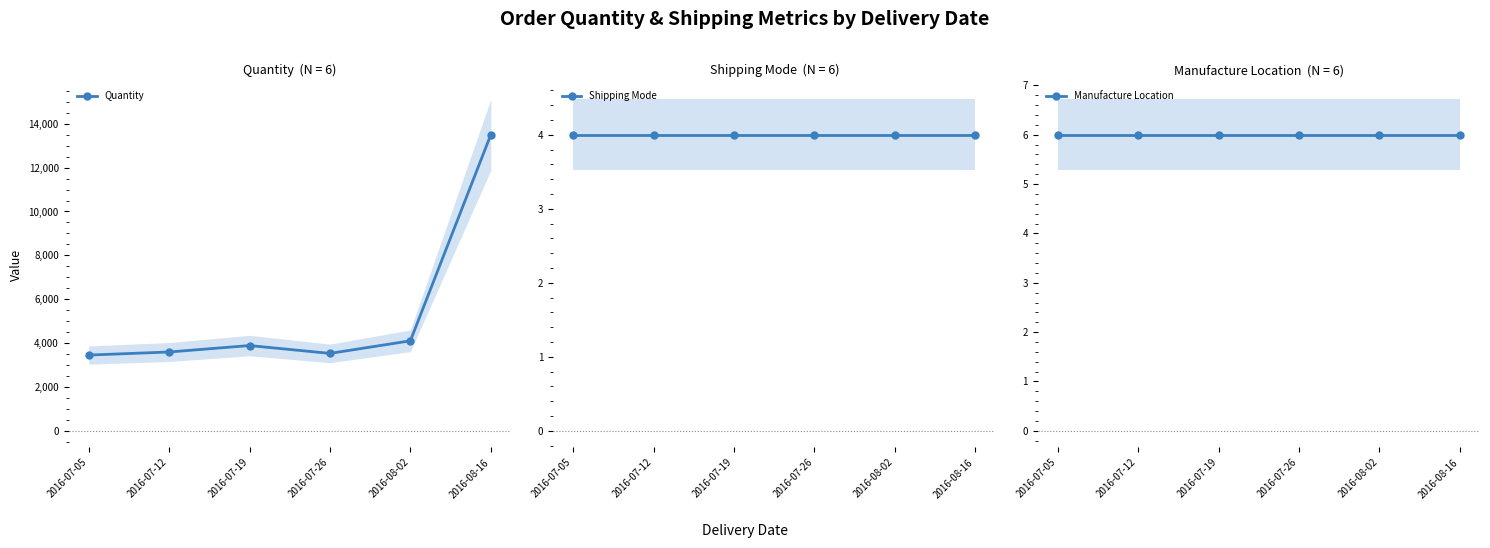

True or false: Quantity and Manufacture Location cross at least once.

False